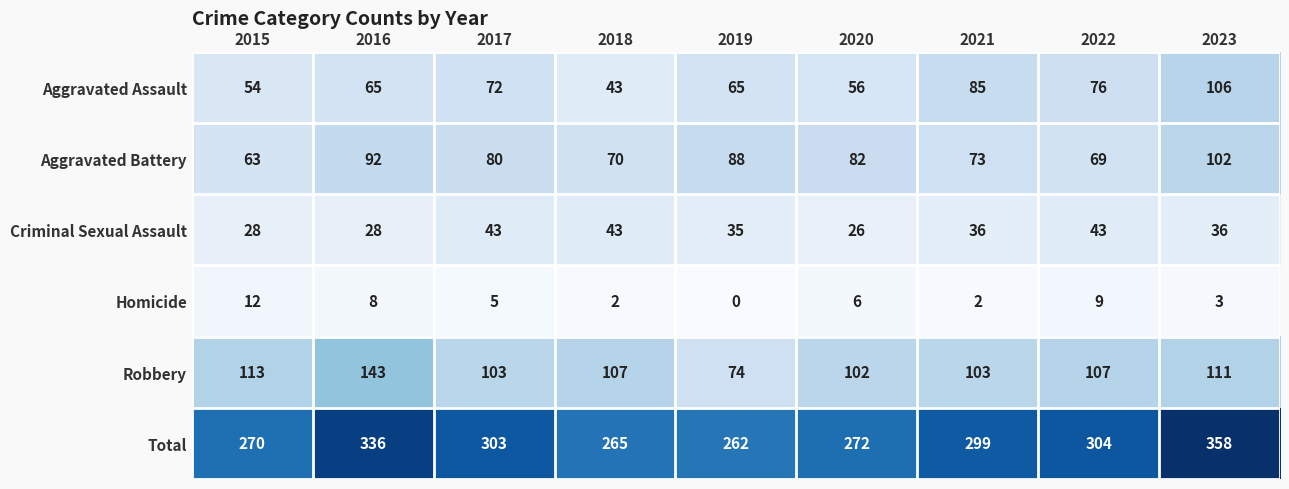

Where is Total nearest to the value 310?

2022